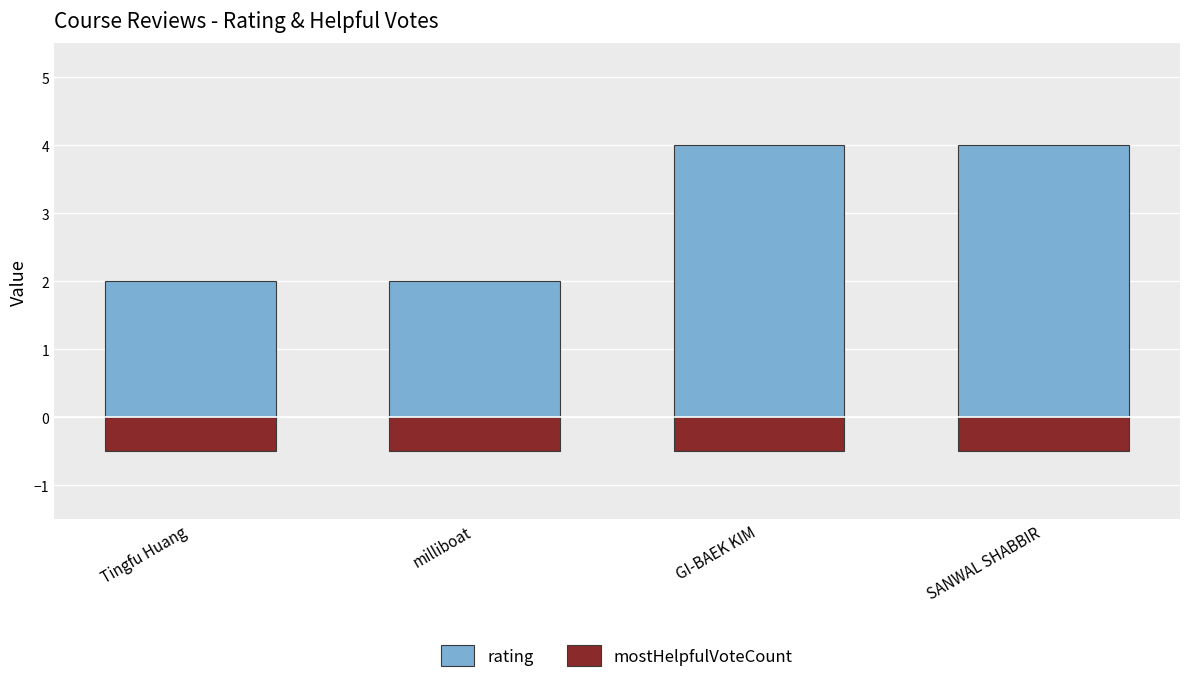

True or false: mostHelpfulVoteCount has a value of -0.7 at Tingfu Huang.

False